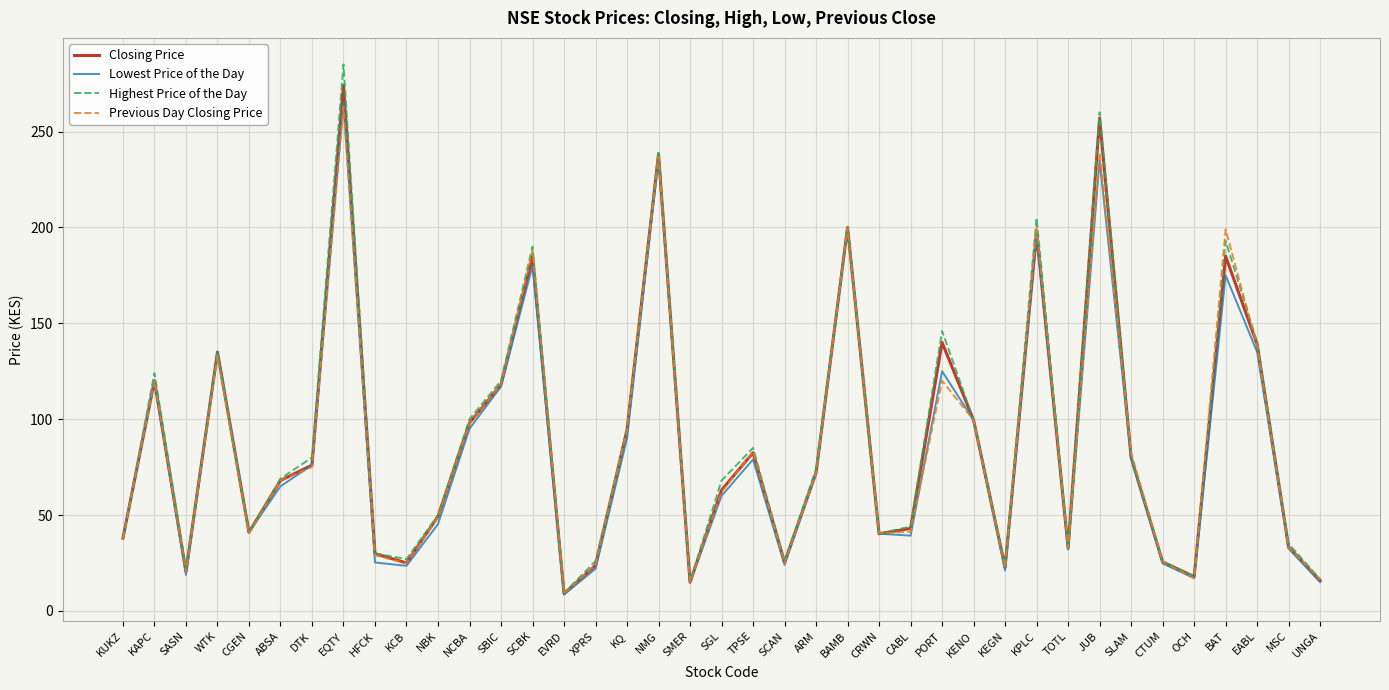

What is the highest value of the Closing Price series?

274.0